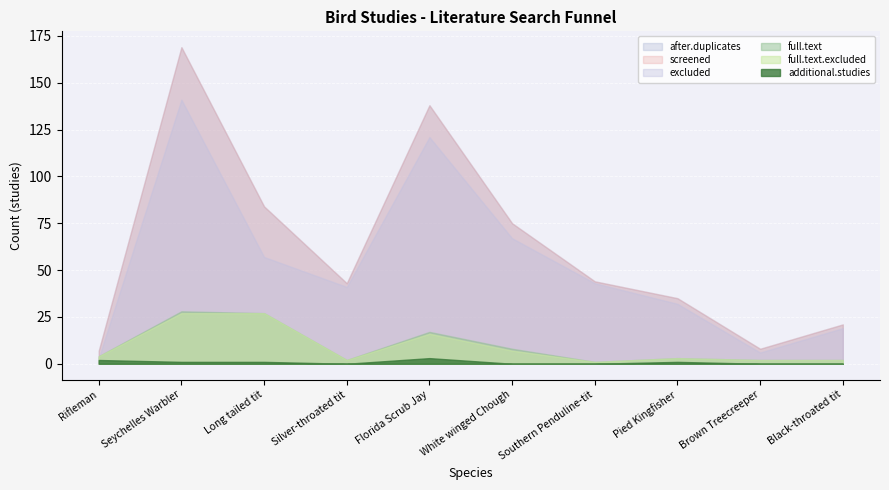

At which category does full.text.excluded reach its first local valley?

Silver-throated tit